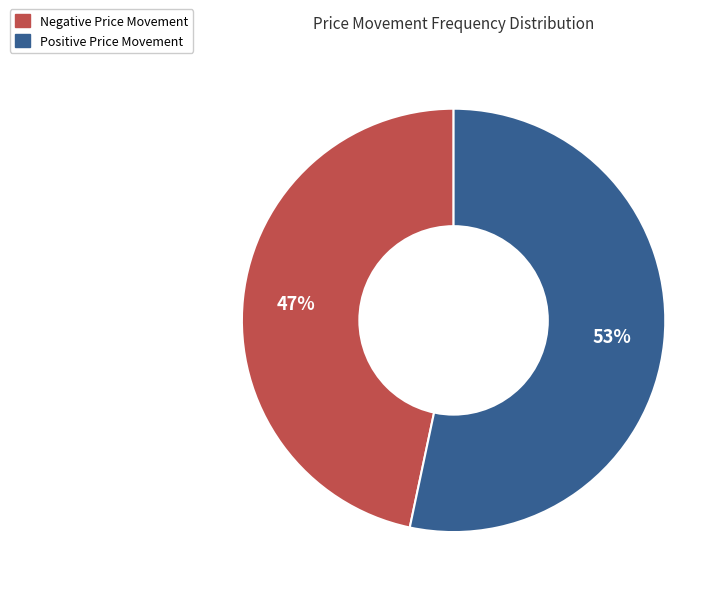

To the nearest percent, what portion does Positive represent?

53%